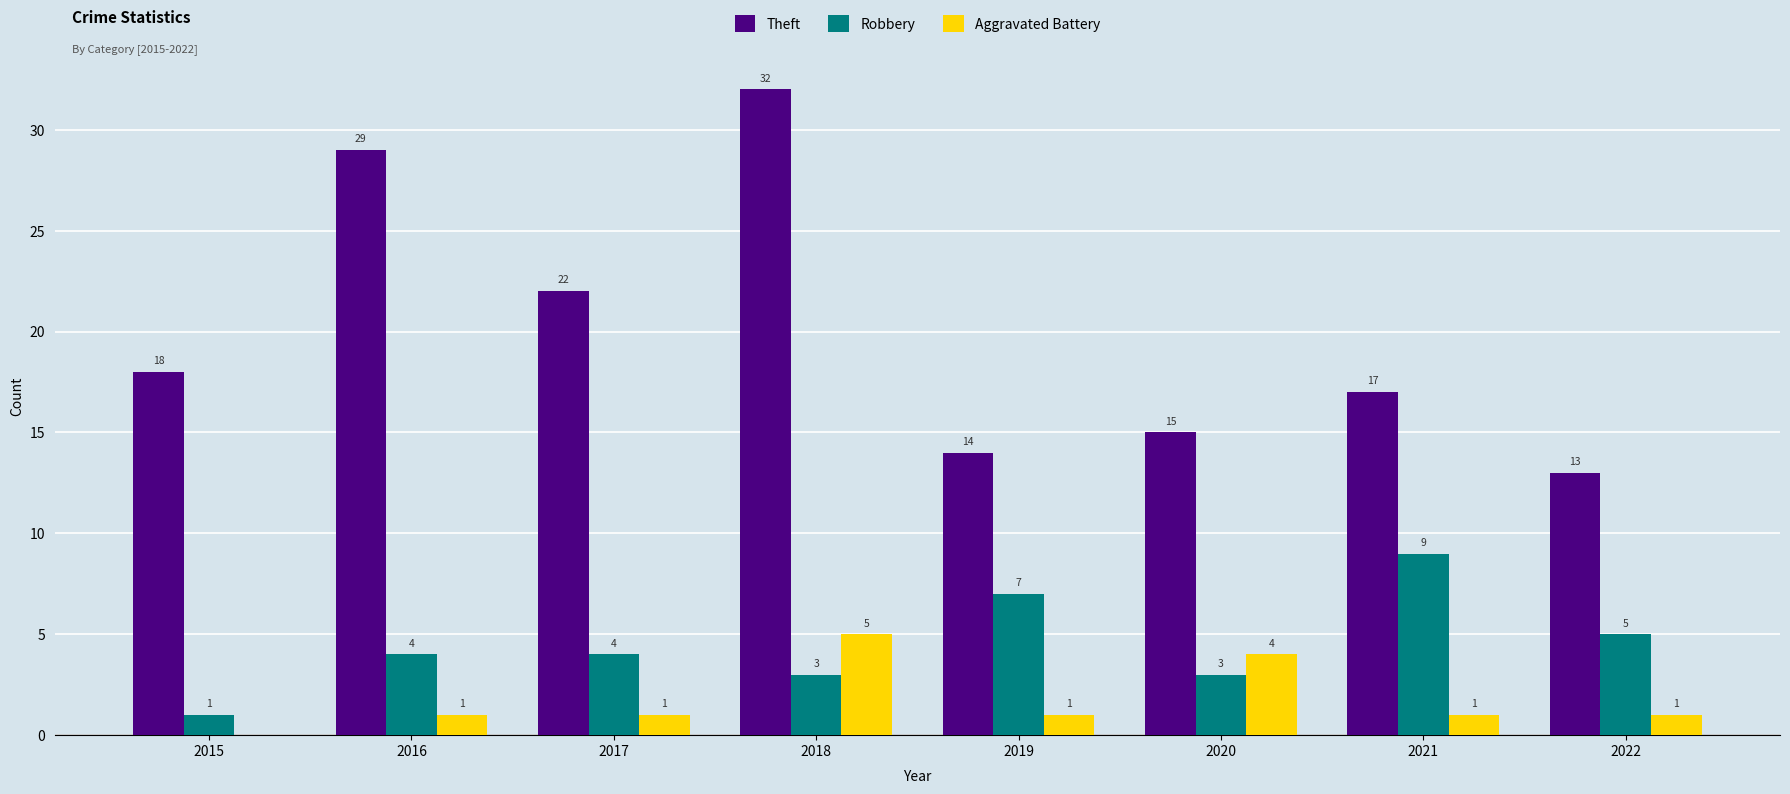

The value of Aggravated Battery at 2018 is 5. True or false?

True